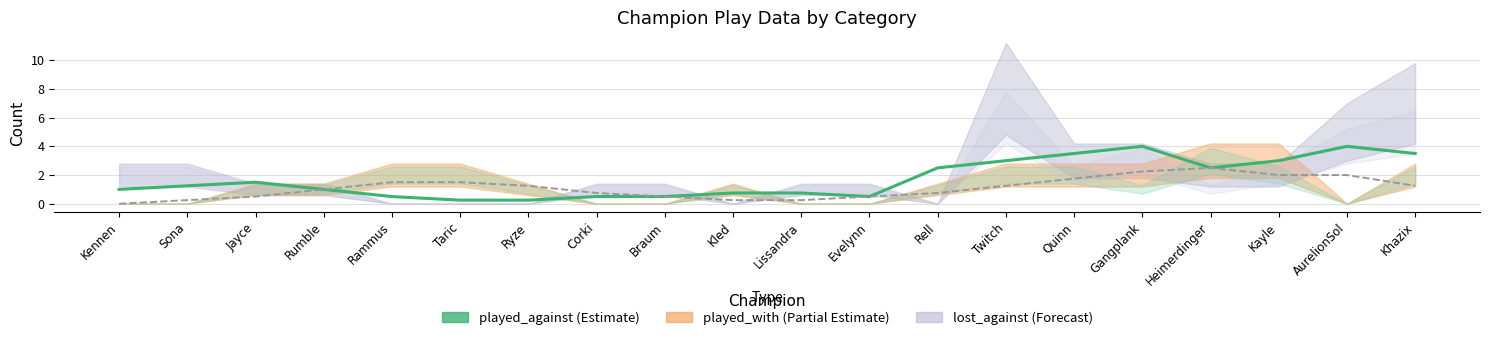

True or false: played_with (trend) has more than 2 points higher than both neighbors.

False